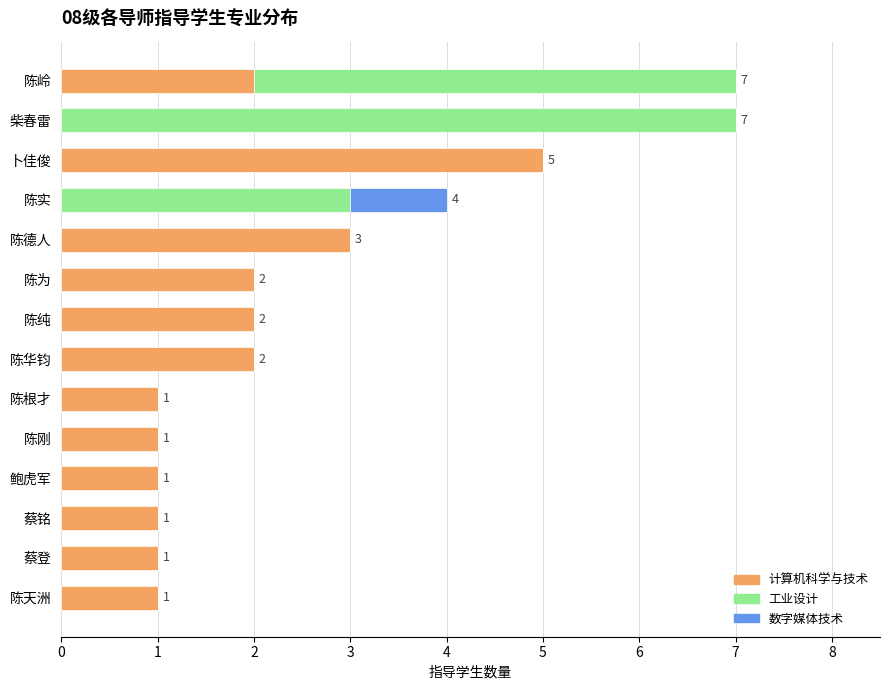

What is the sum of all 计算机科学与技术 values?

22